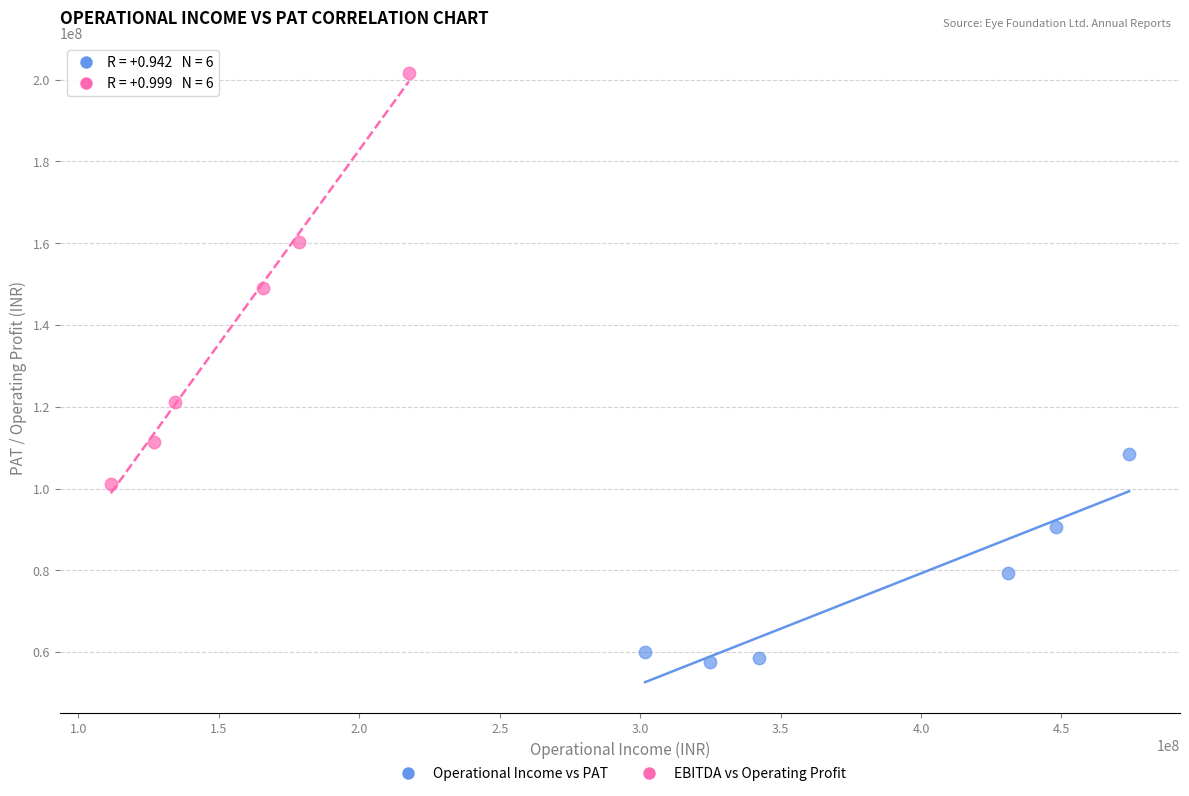

Which series contains the lowest Y value?

Operational Income vs PAT